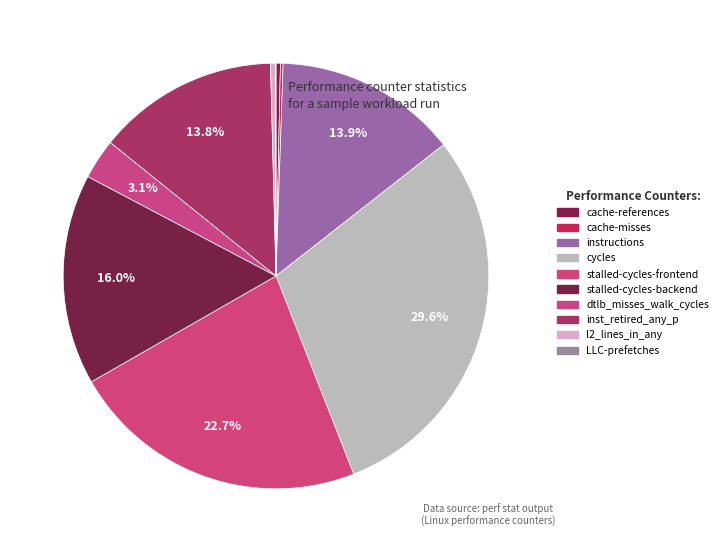

What is the largest slice in the pie chart?

cycles